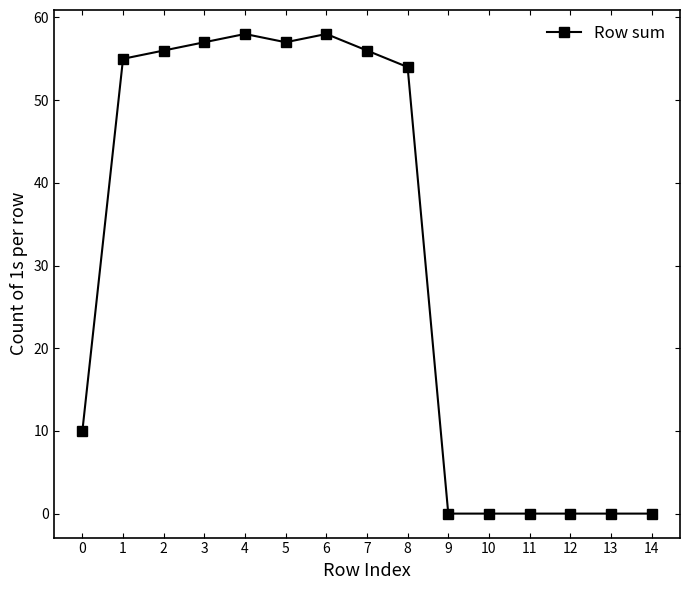

What is the sum of the values at 1 and 14?

55